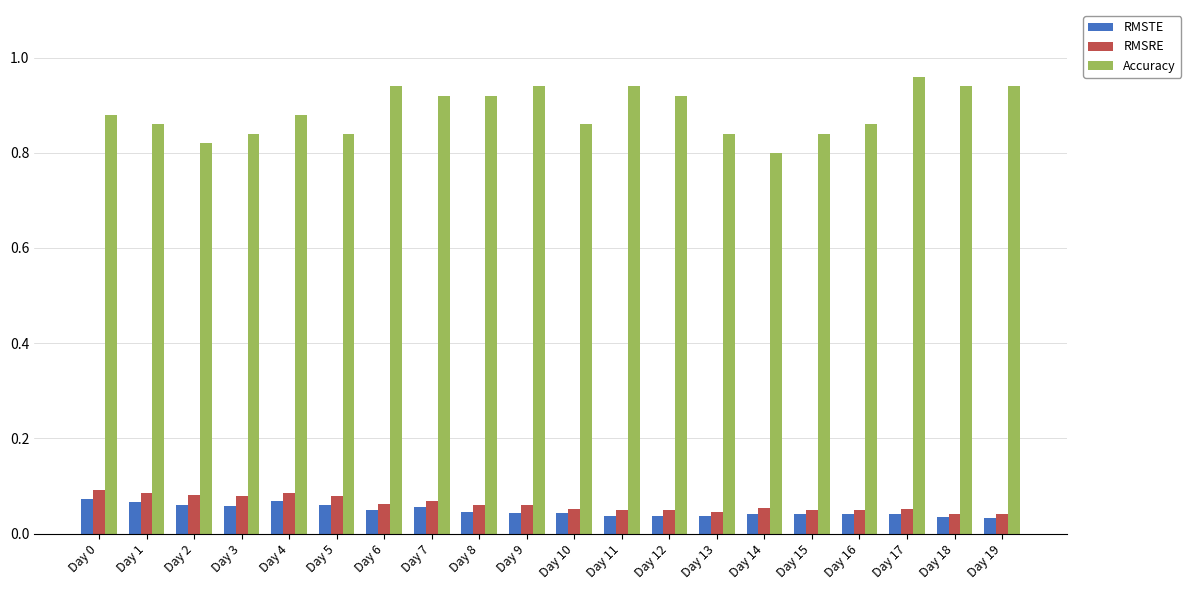

At how many categories does at least one series exceed 0?

20